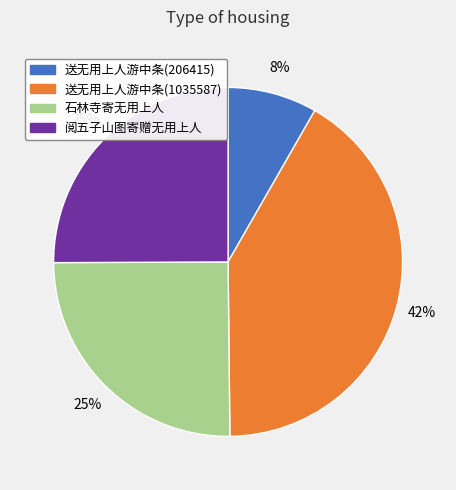

To the nearest percent, what percentage of the pie is 送无用上人游中条(1035587)?

42%